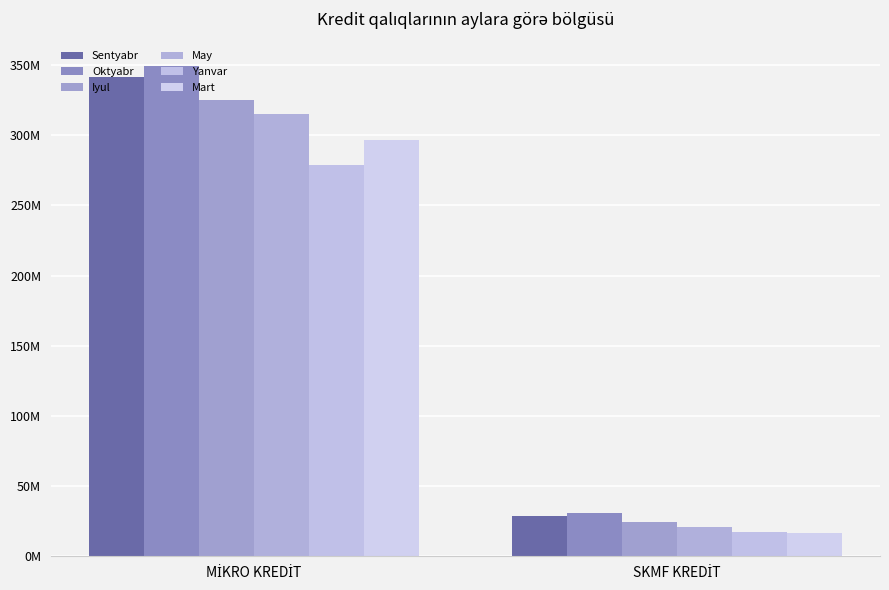

What position from the right is MİKRO KREDİT?

2